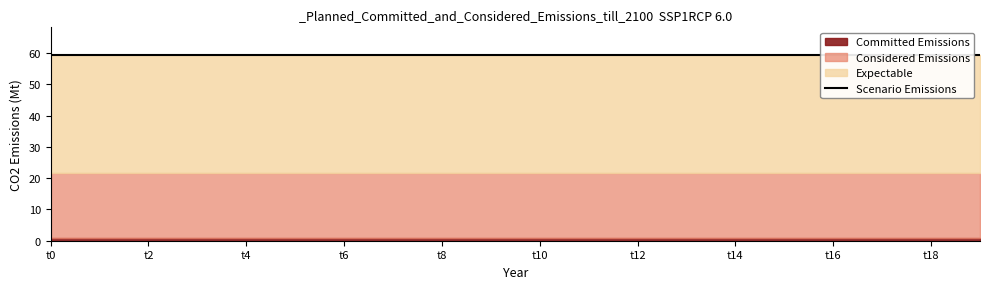

True or false: k2 and k1 intersect in this chart.

False